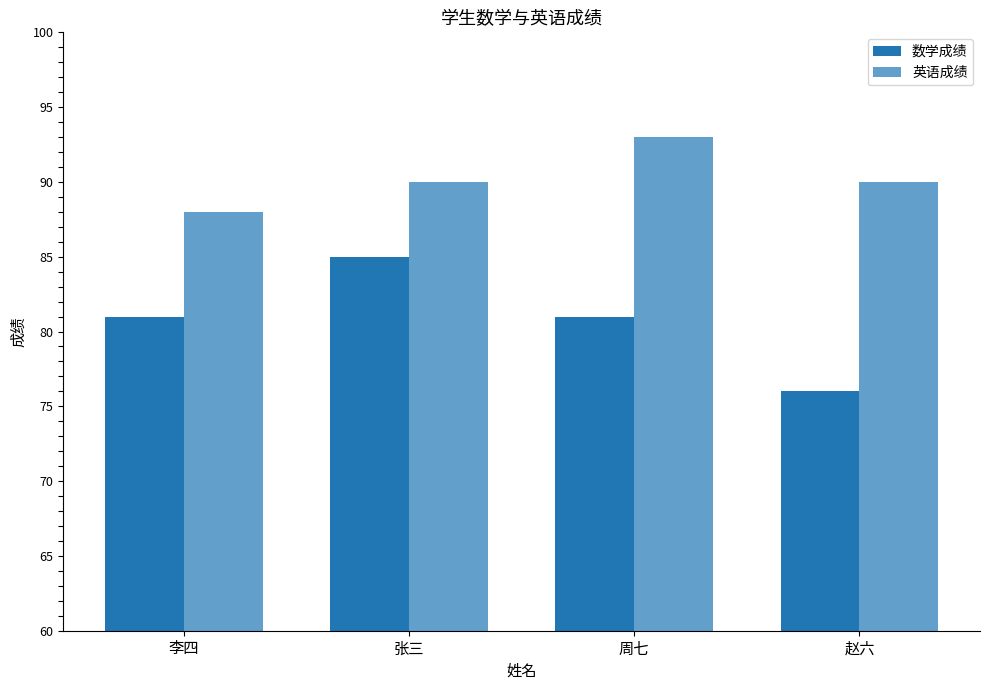

Count the number of data series in this chart.

2